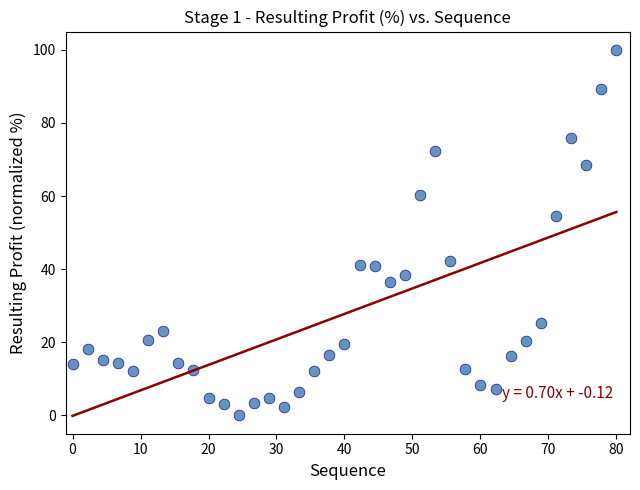

What Y value in the scatter plot is closest to 50?

54.6